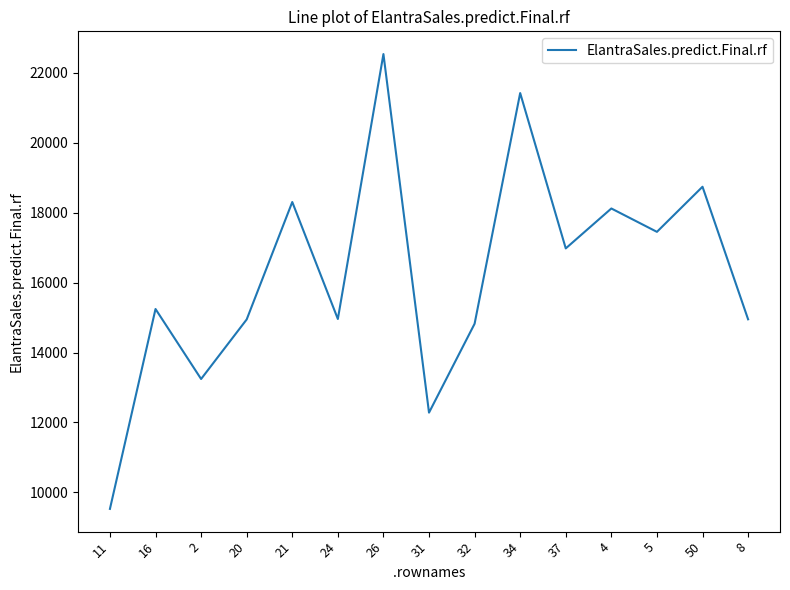

What is the sum of all values?

243508.5